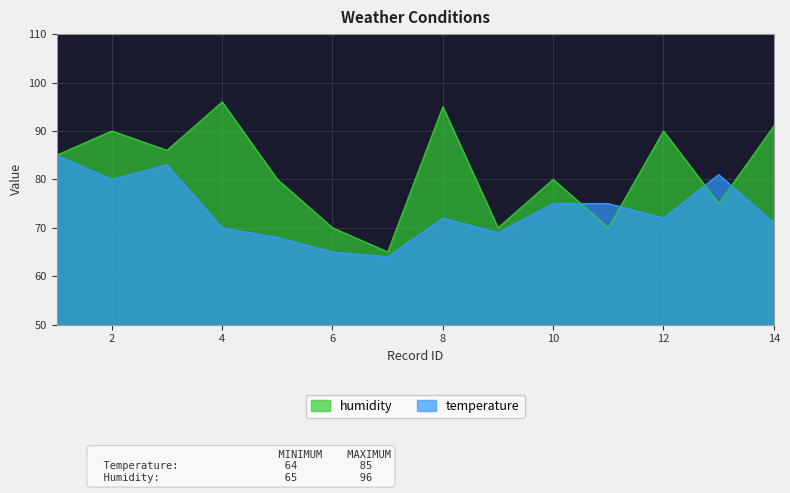

How many data points in temperature are less than 72?

6